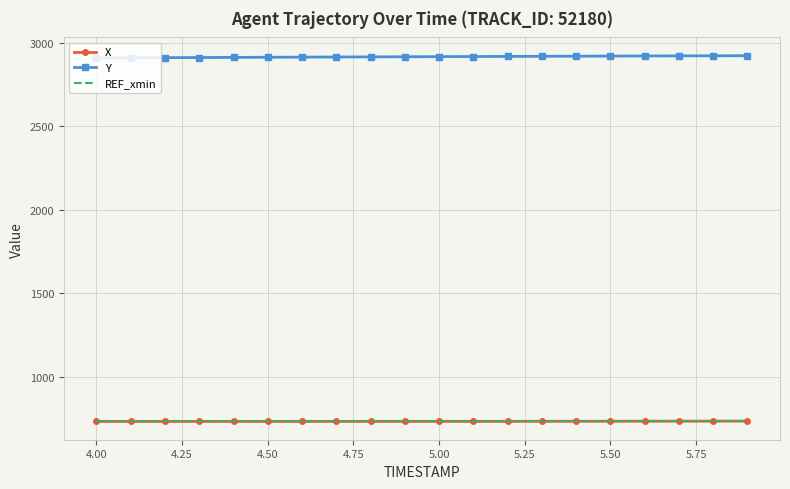

True or false: Y and X cross at least once.

False